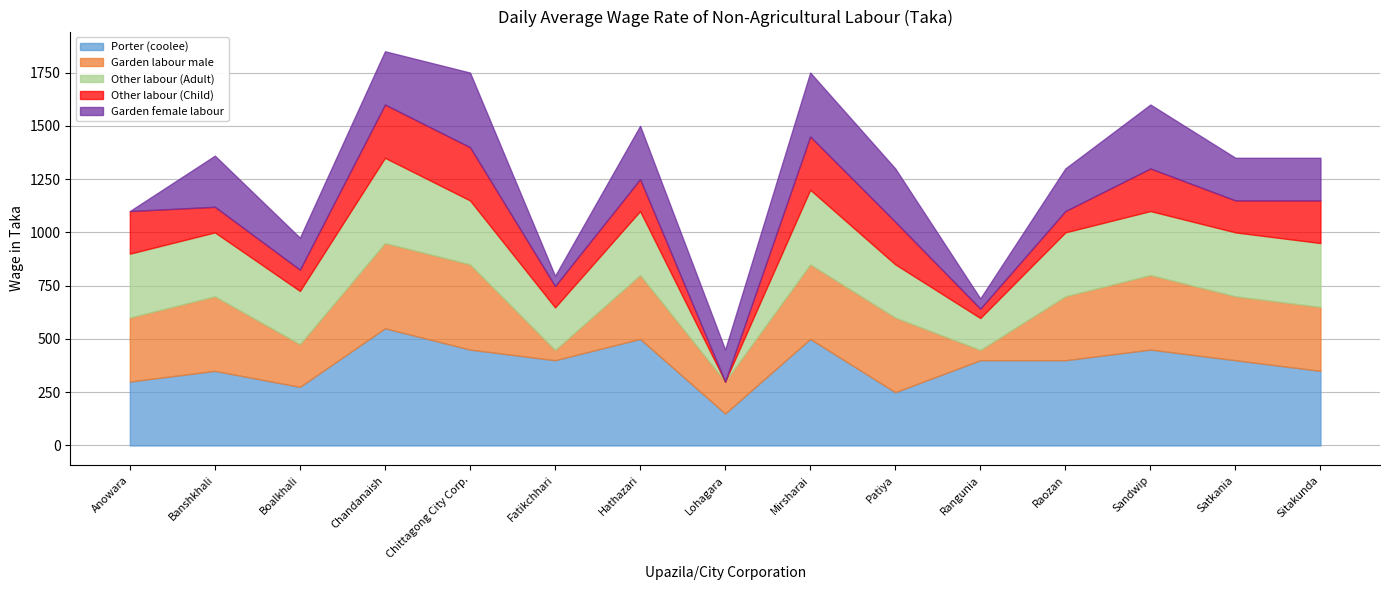

What is the label of the 12th point from the right?

Chandanaish